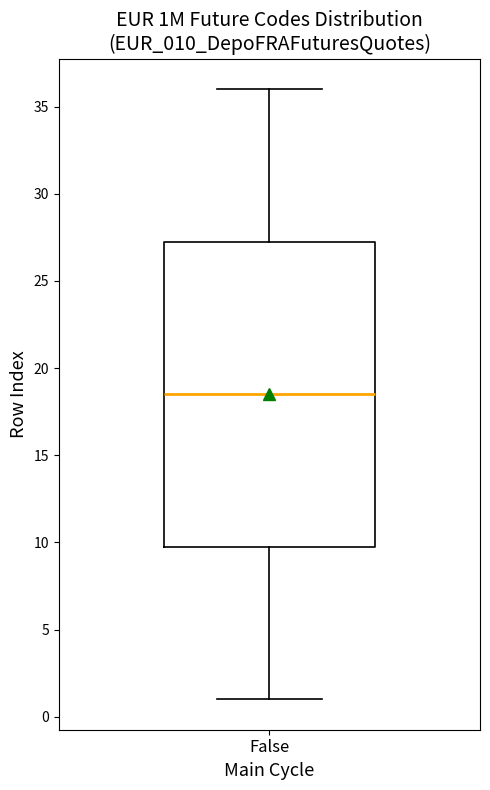

Read this box plot against the y-axis: the position of the median line, the range covered by the box, and the ends of both whiskers. The values are not printed on the chart, so give them approximately, as read against the axis.

median 18.5, box 10.0 to 27.5, whiskers 1.0 to 36.0